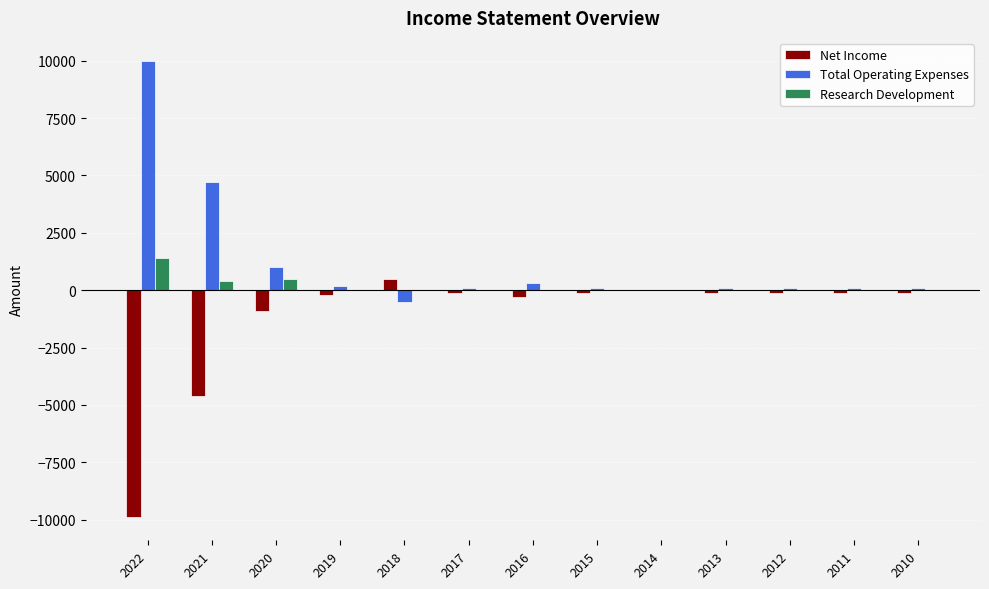

True or false: Research Development has a value of 0 at 2018.

True